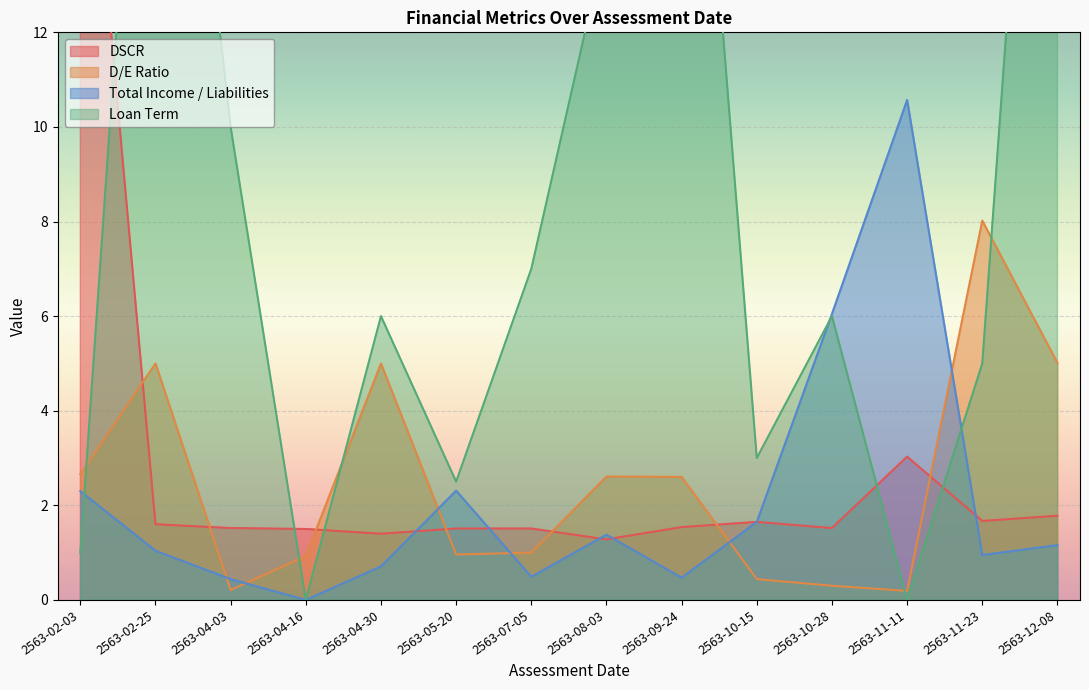

What is the label of the 1st point from the left?

2563-02-03